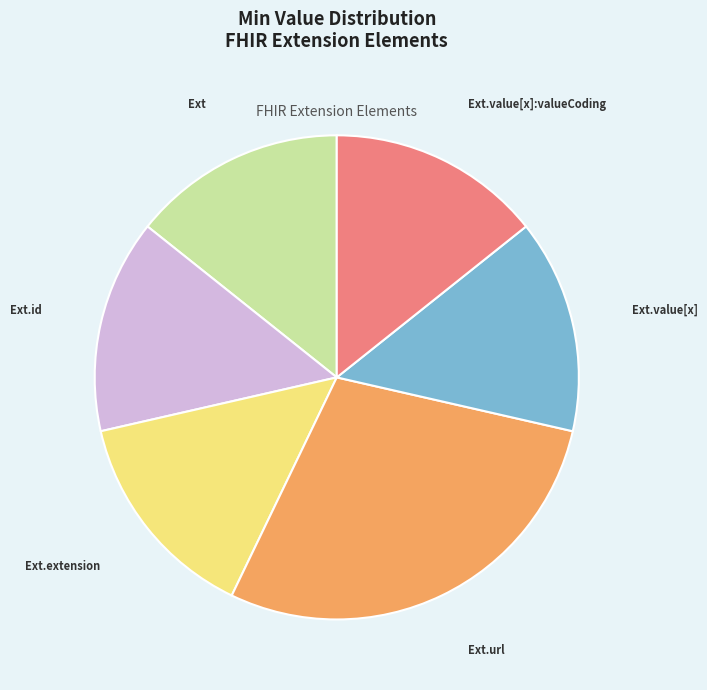

Does any single category account for the majority?

No